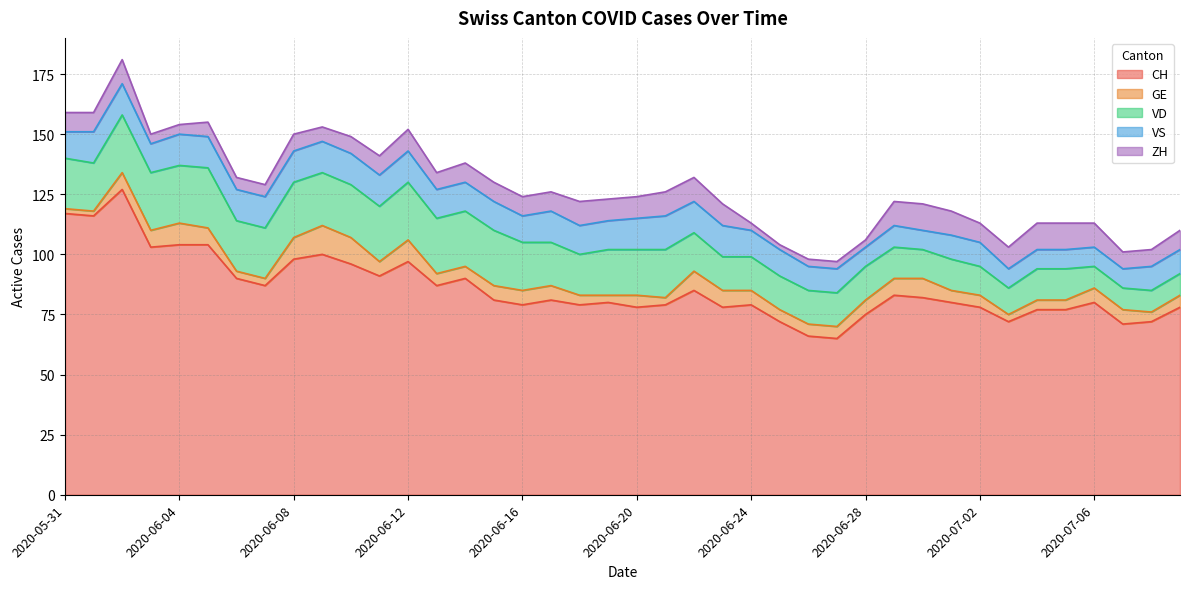

List the labels in order of VS value, largest first.

2020-06-21, 2020-06-01, 2020-06-02, 2020-06-04, 2020-06-05, 2020-06-06, 2020-06-07, 2020-06-08, 2020-06-09, 2020-06-10, 2020-06-11, 2020-06-12, 2020-06-17, 2020-06-20, 2020-06-22, 2020-06-23, 2020-06-03, 2020-06-13, 2020-06-14, 2020-06-15, 2020-06-18, 2020-06-19, 2020-05-31, 2020-06-16, 2020-06-24, 2020-06-25, 2020-06-26, 2020-06-27, 2020-07-01, 2020-07-02, 2020-07-08, 2020-07-09, 2020-06-29, 2020-06-28, 2020-06-30, 2020-07-03, 2020-07-04, 2020-07-05, 2020-07-06, 2020-07-07